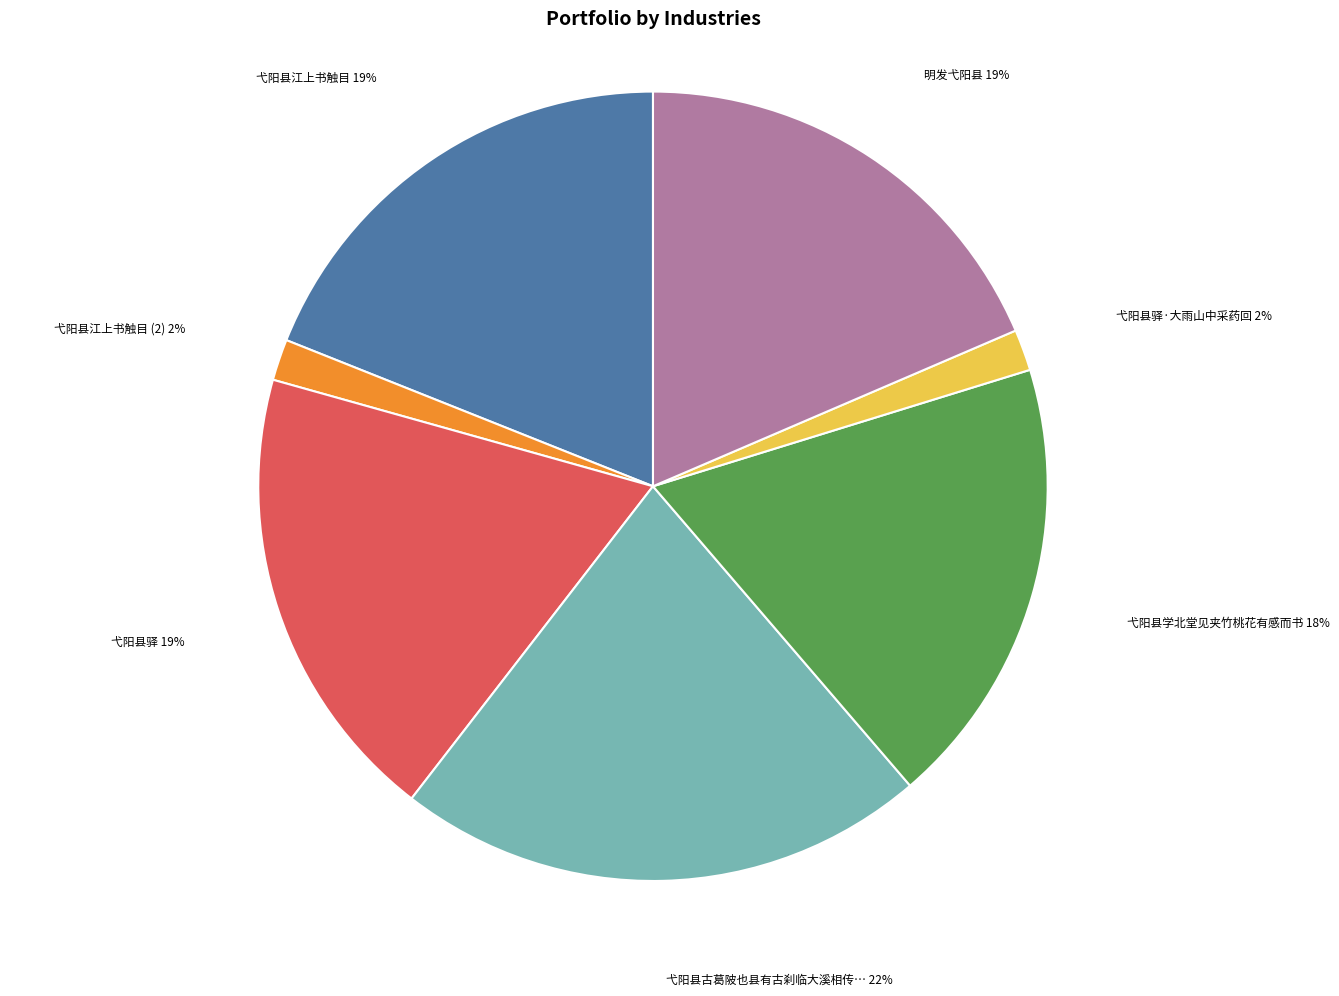

Does any single category account for the majority?

No